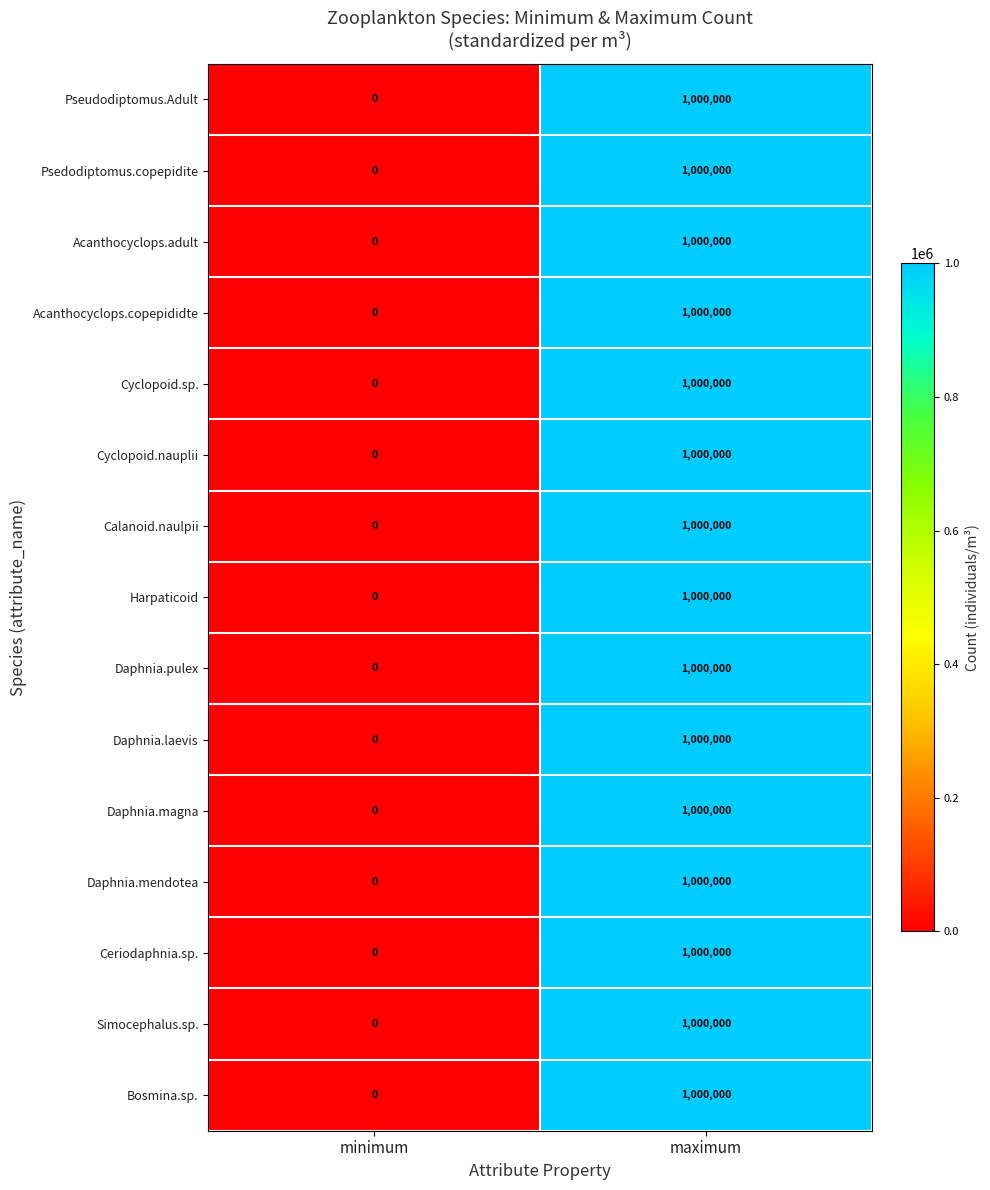

Reading left to right, extract all data points from this chart.

Pseudodiptomus.Adult: 0	1000000
Psedodiptomus.copepidite: 0	1000000
Acanthocyclops.adult: 0	1000000
Acanthocyclops.copepididte: 0	1000000
Cyclopoid.sp.: 0	1000000
Cyclopoid.nauplii: 0	1000000
Calanoid.naulpii: 0	1000000
Harpaticoid: 0	1000000
Daphnia.pulex: 0	1000000
Daphnia.laevis: 0	1000000
Daphnia.magna: 0	1000000
Daphnia.mendotea: 0	1000000
Ceriodaphnia.sp.: 0	1000000
Simocephalus.sp.: 0	1000000
Bosmina.sp.: 0	1000000